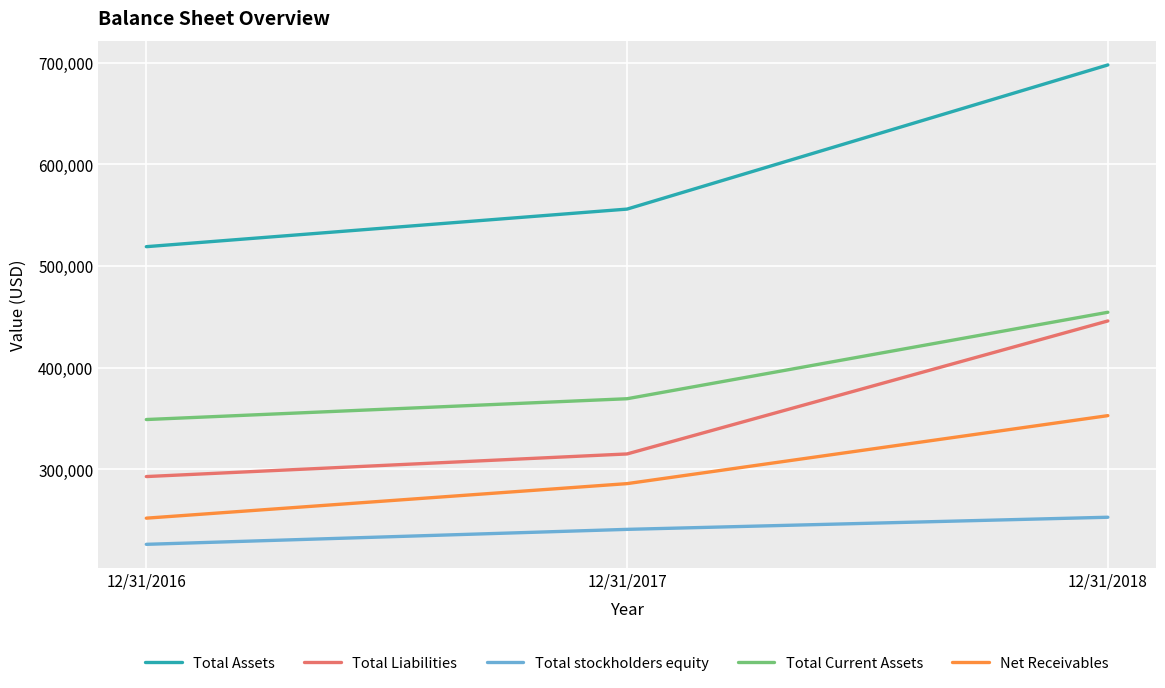

Reading right to left, list all the values displayed in this chart.

Total Assets: 697809	555983	519007
Total Liabilities: 445947	315092	292836
Total stockholders equity: 252823	240891	226171
Total Current Assets: 454485	369413	348943
Net Receivables: 352779	285889	251905